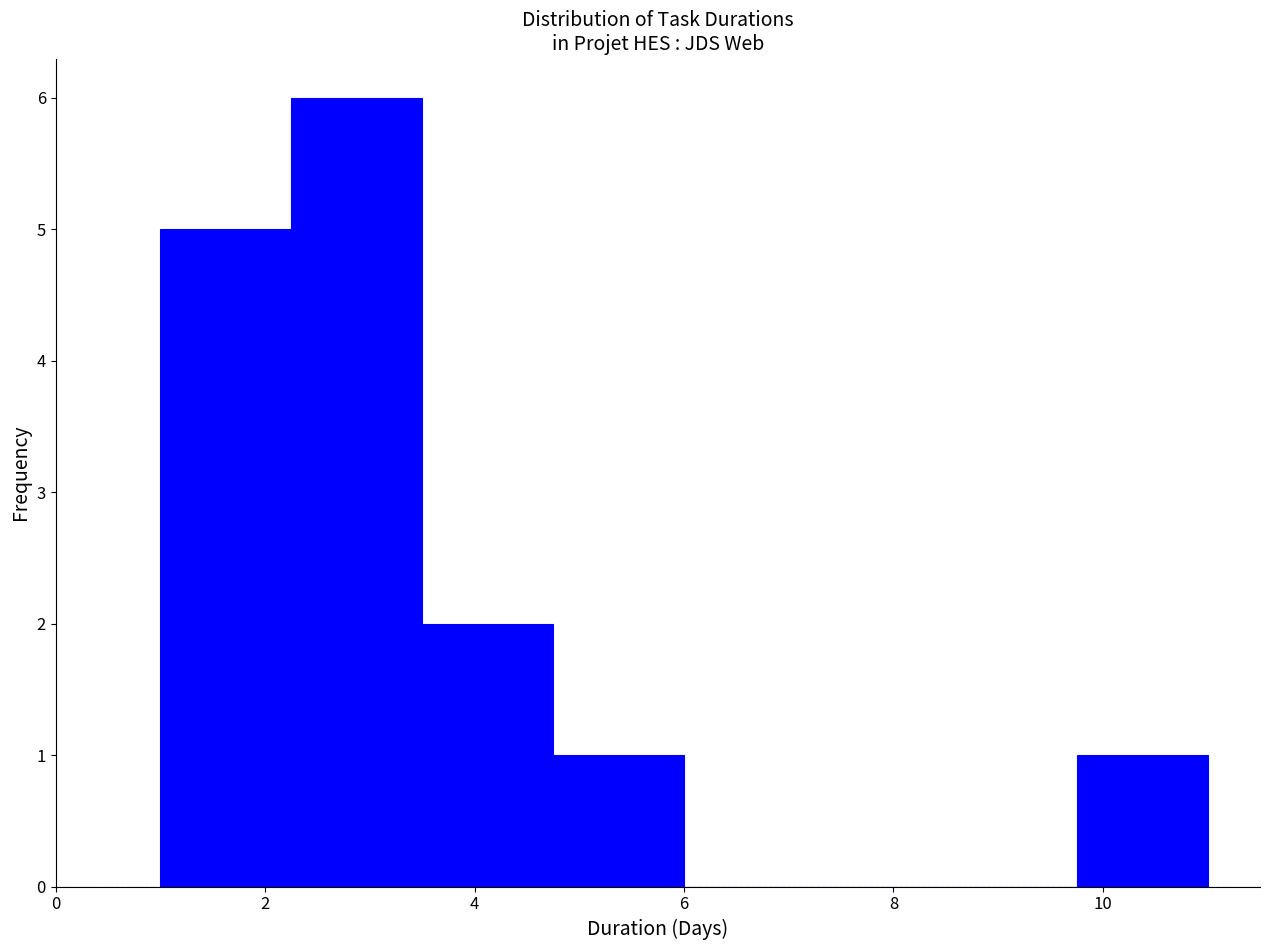

Which range on the x-axis has the tallest bar?

2.25 to 3.50